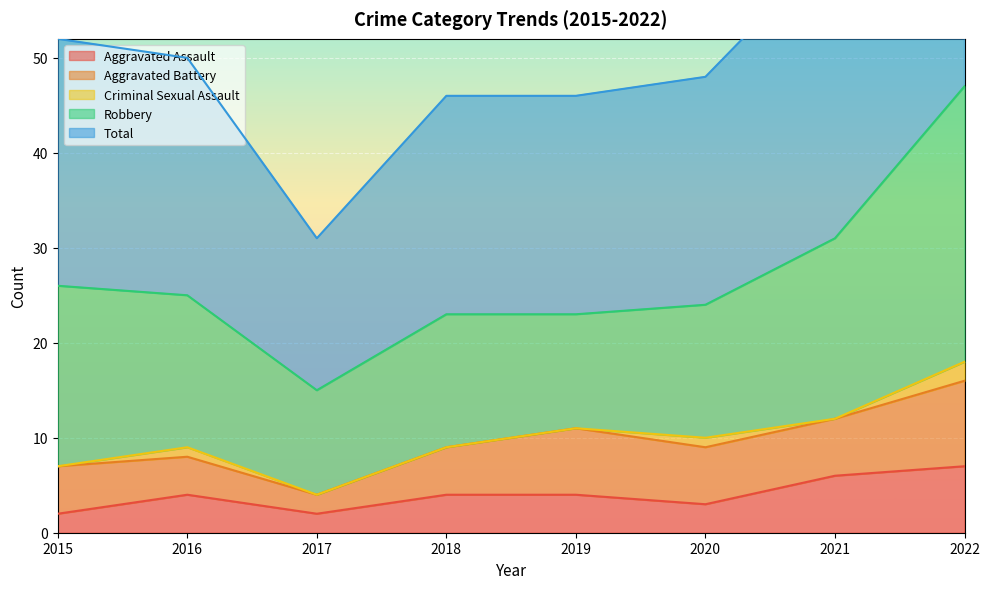

How many data points does each series have?

8